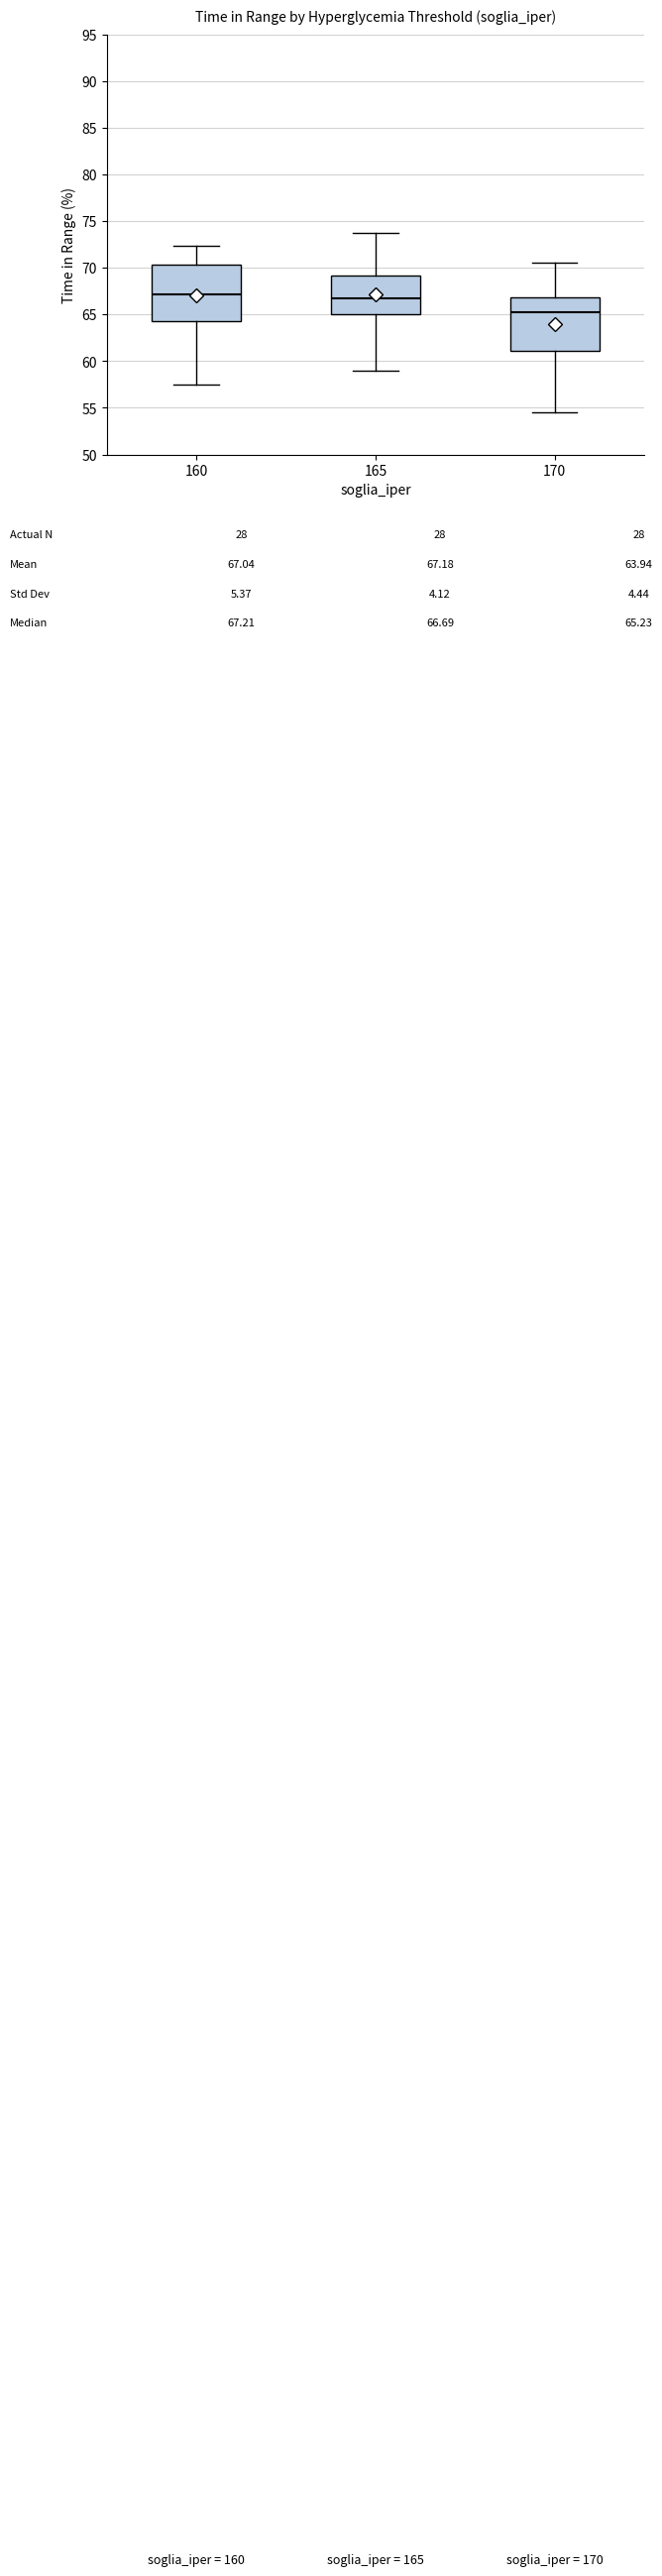

Which box has the highest median line?

160